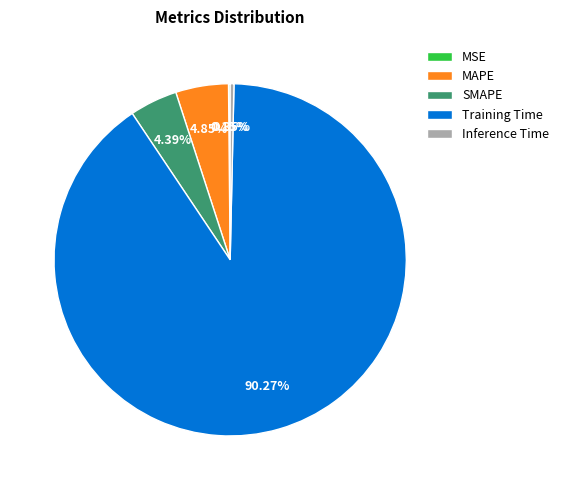

Which slice is the largest?

Training Time